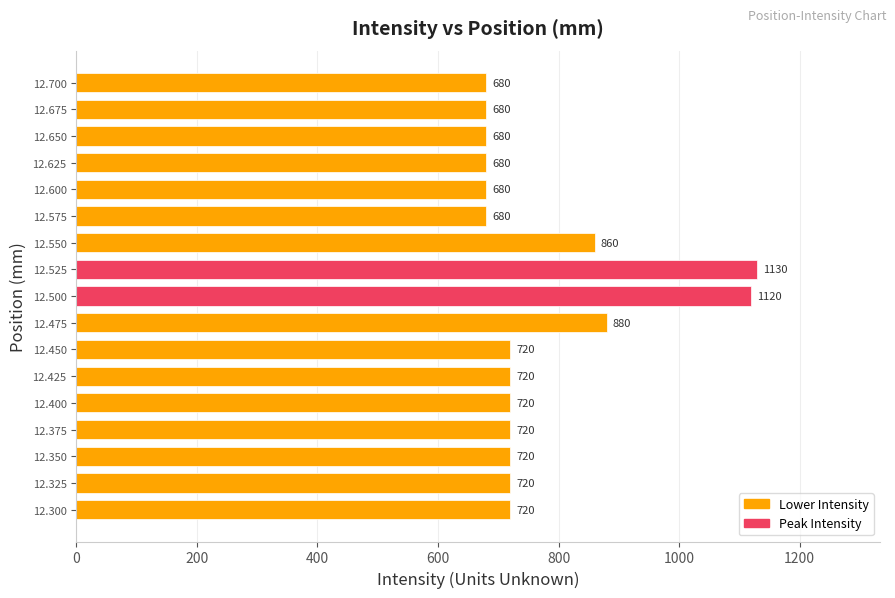

Approximately how many times larger is the value at 12.650 compared to 12.350?

0.9